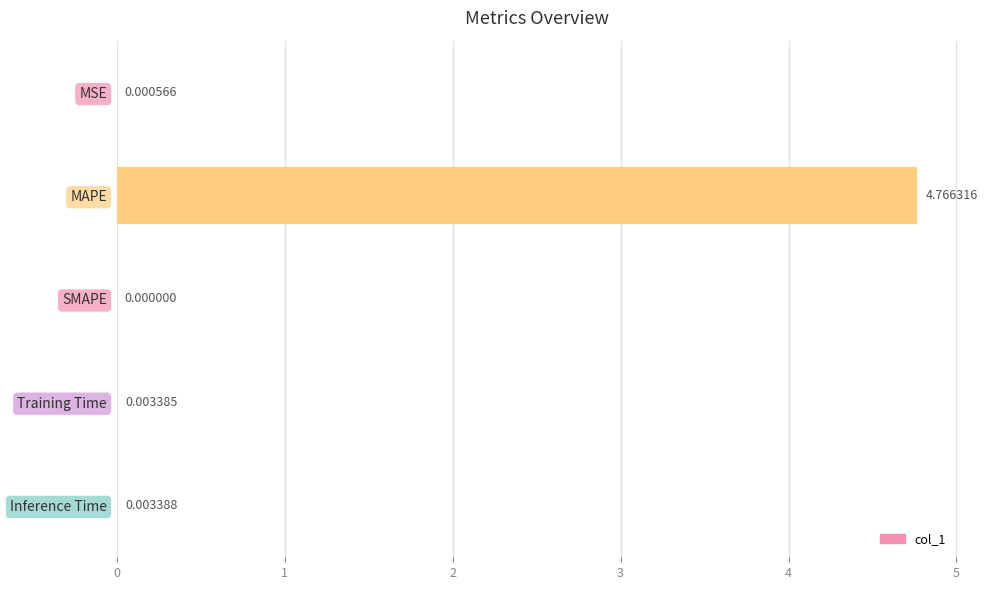

Which has a higher value, MAPE or Training Time?

MAPE